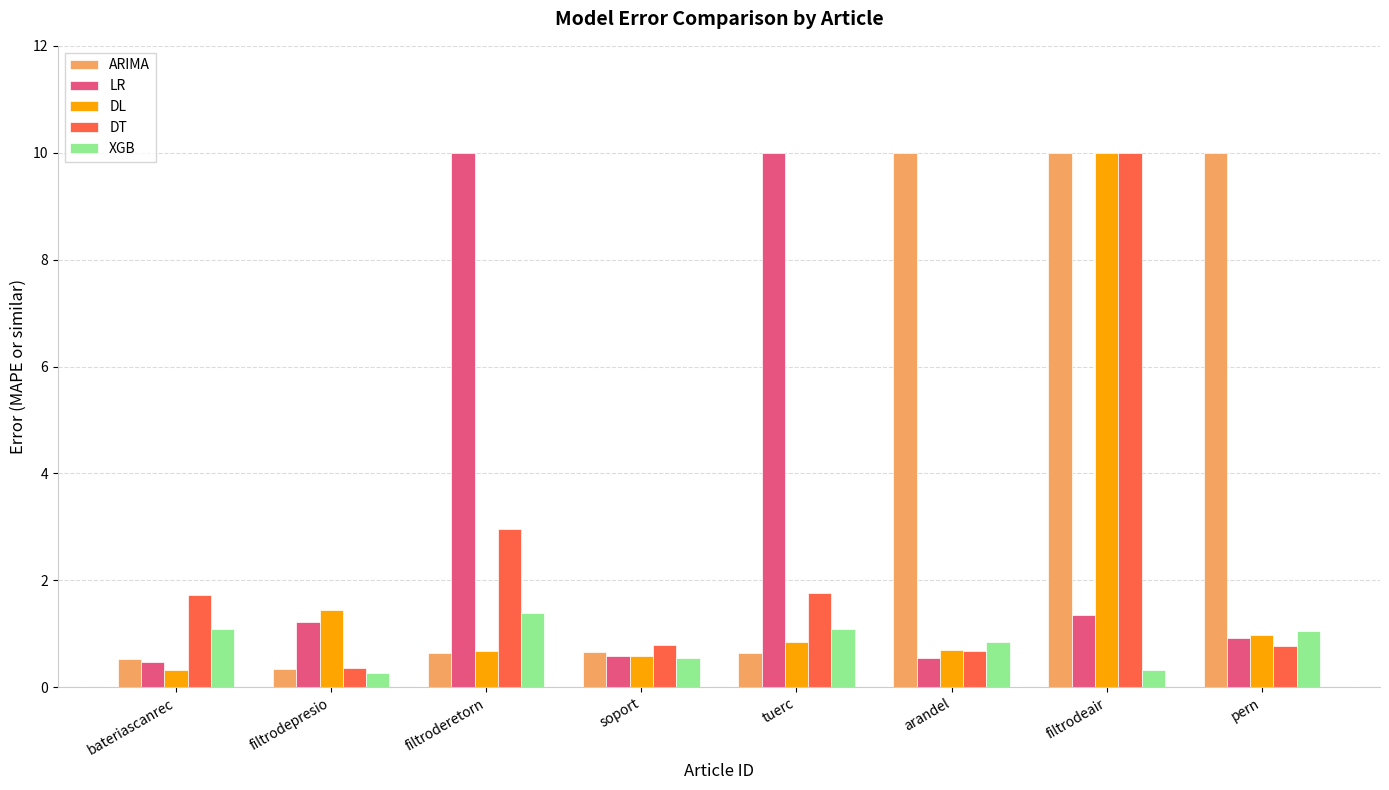

Where is DL nearest to the value 5?

filtrodepresio